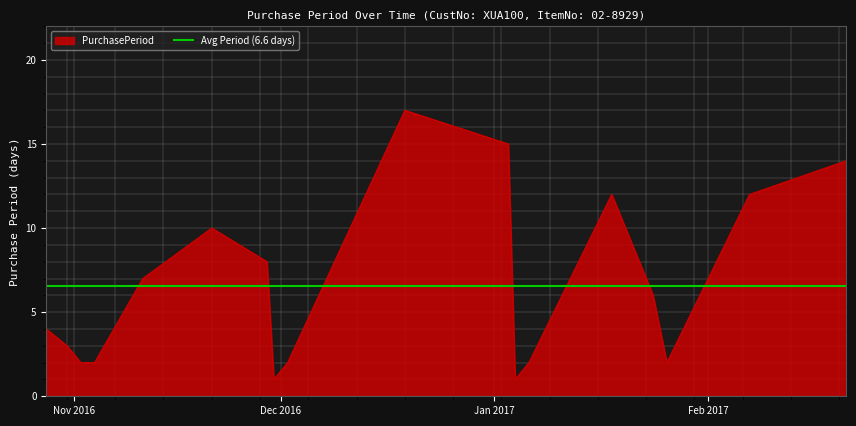

Reading left to right, extract all data points from this chart.

2016-10-28=4	2016-10-31=3	2016-11-02=2	2016-11-04=2	2016-11-11=7	2016-11-21=10	2016-11-29=8	2016-11-30=1	2016-12-02=2	2016-12-19=17	2017-01-03=15	2017-01-04=1	2017-01-06=2	2017-01-18=12	2017-01-24=6	2017-01-26=2	2017-02-07=12	2017-02-21=14